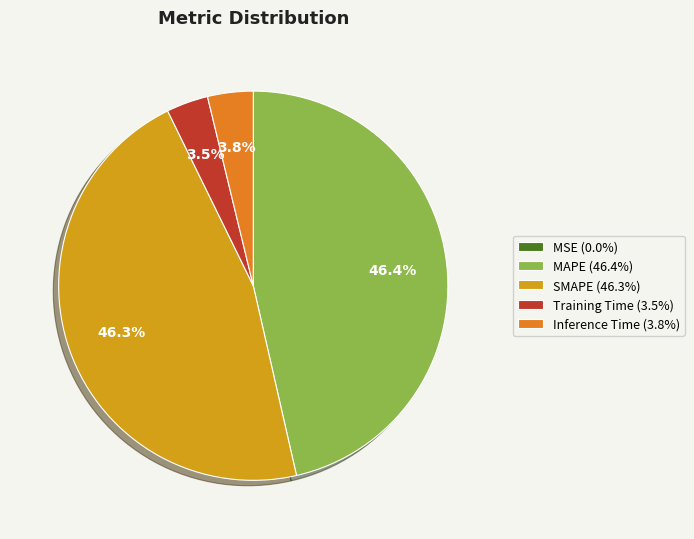

Is it true that SMAPE is 46% of the pie?

True